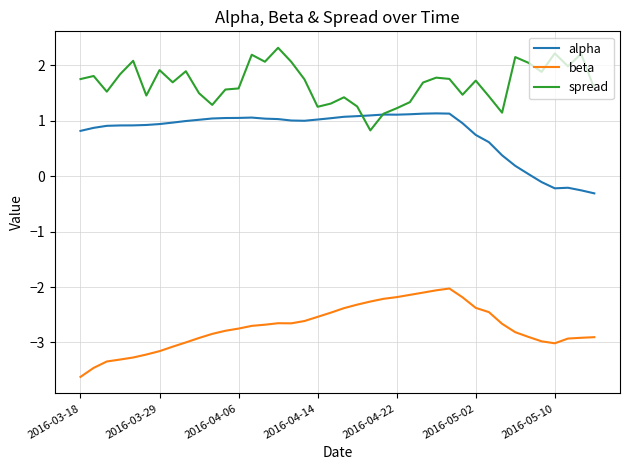

List the series in order of their peak value, lowest first.

beta, alpha, spread